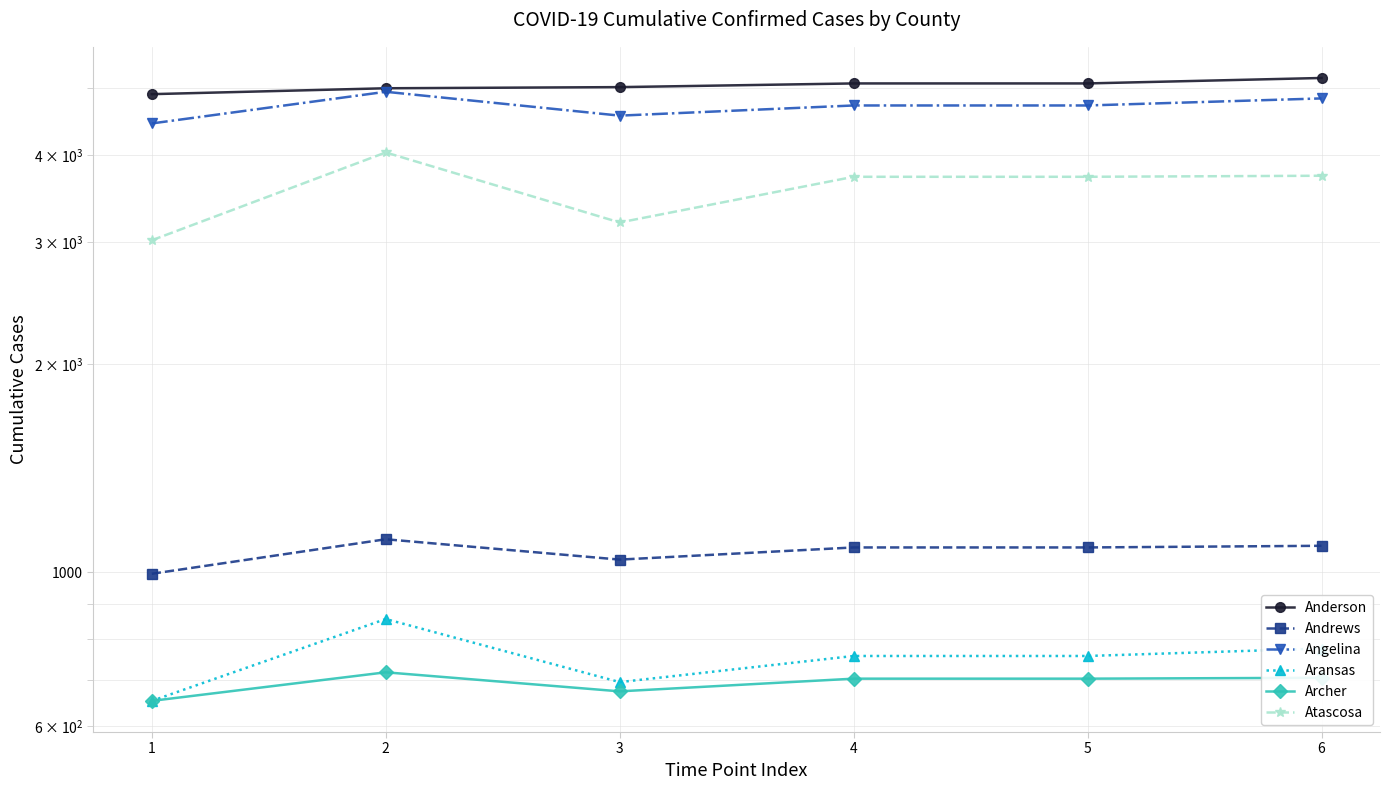

What is the difference between the maximum and minimum values in the Anderson series?

271